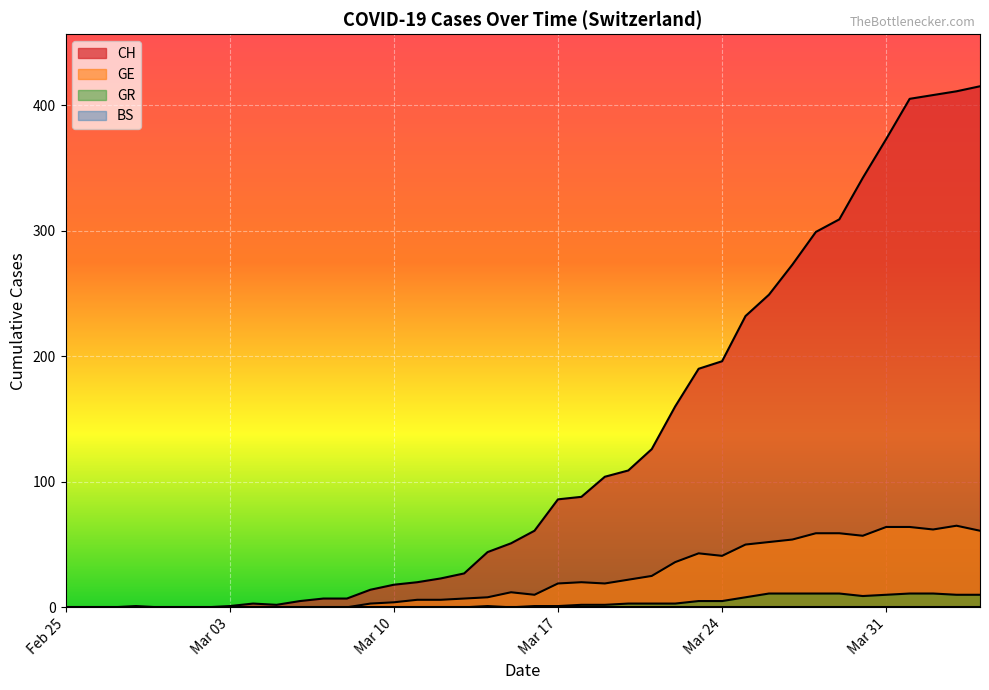

What is the maximum value shown in the chart?

415